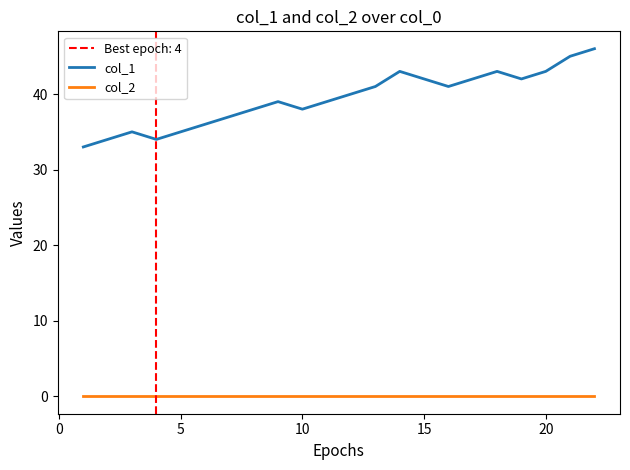

How many lines are shown in the chart?

2